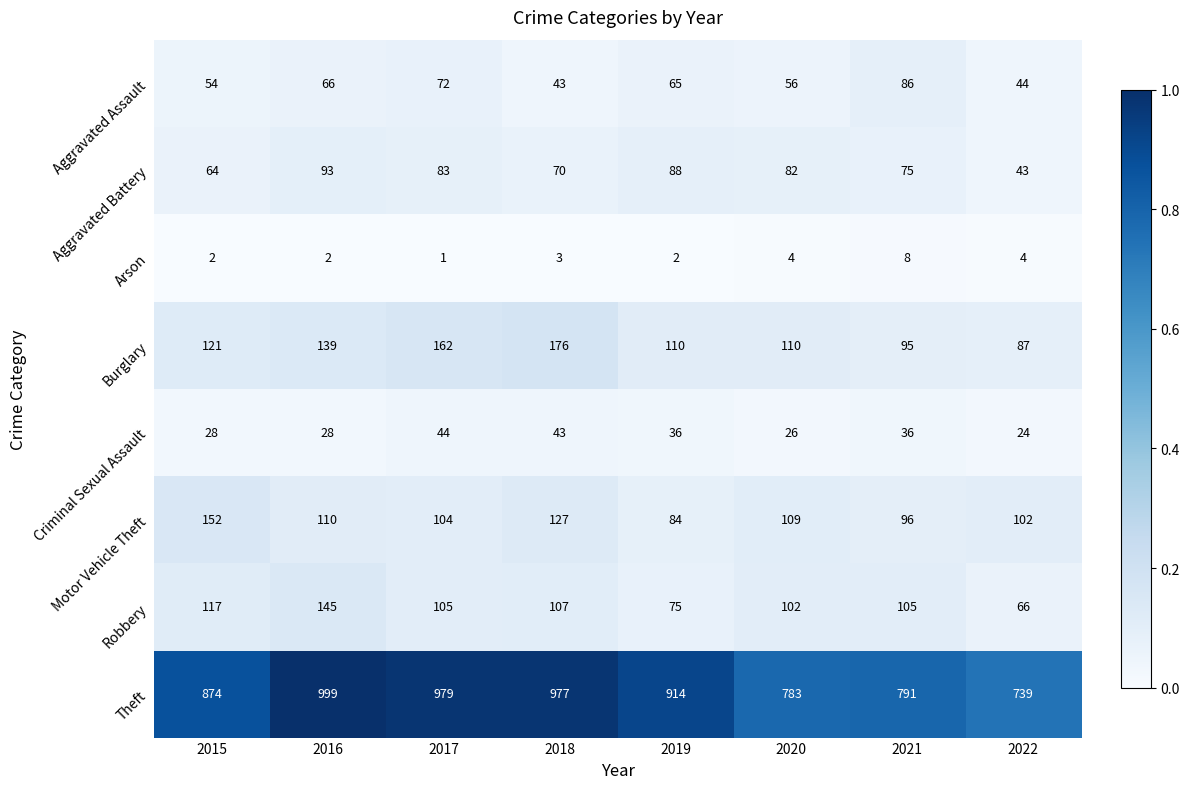

Is the value of Aggravated Assault at 2018 greater than the value of Burglary at 2018?

No